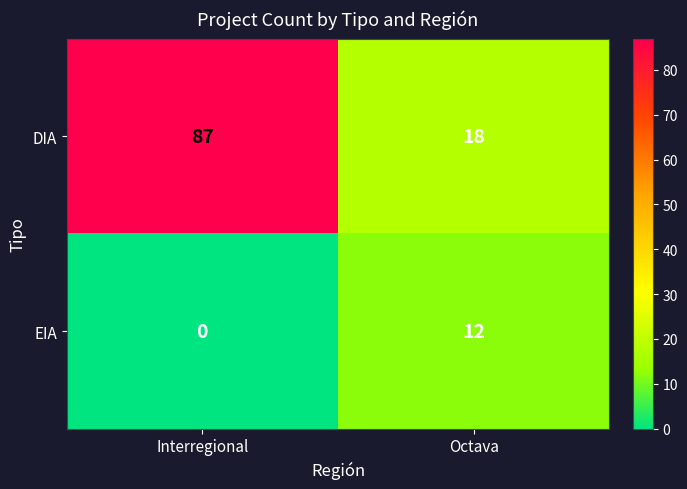

What is the average value of the EIA series?

6